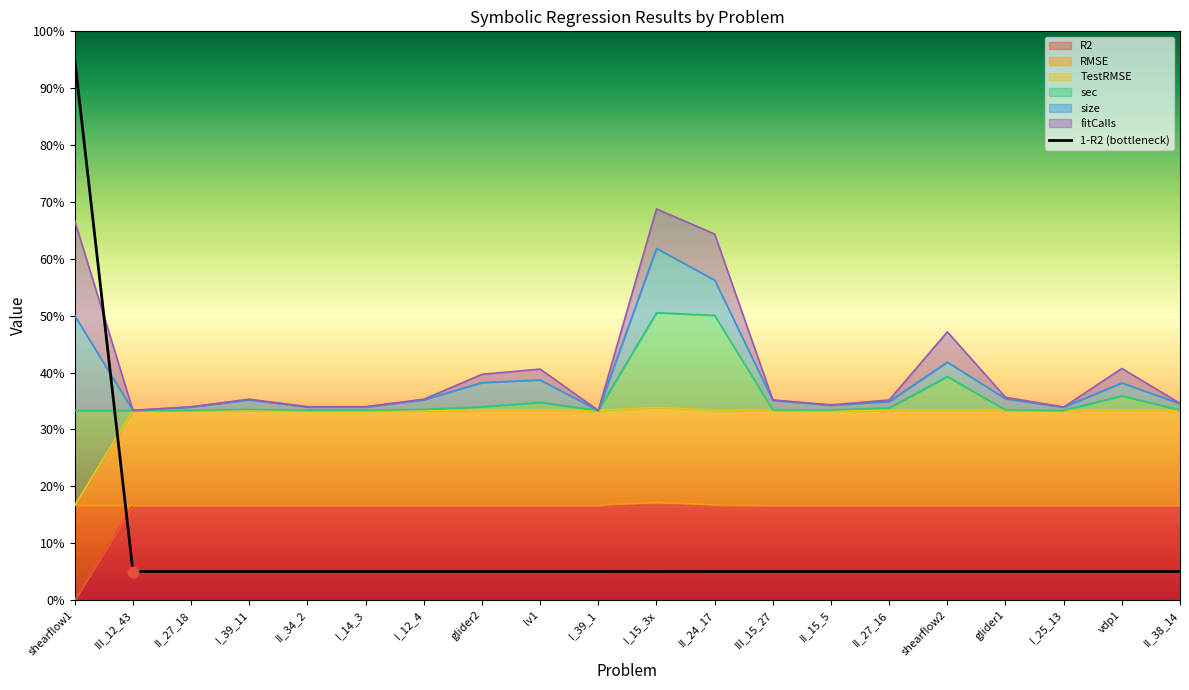

Which series has the largest total across all categories?

sec